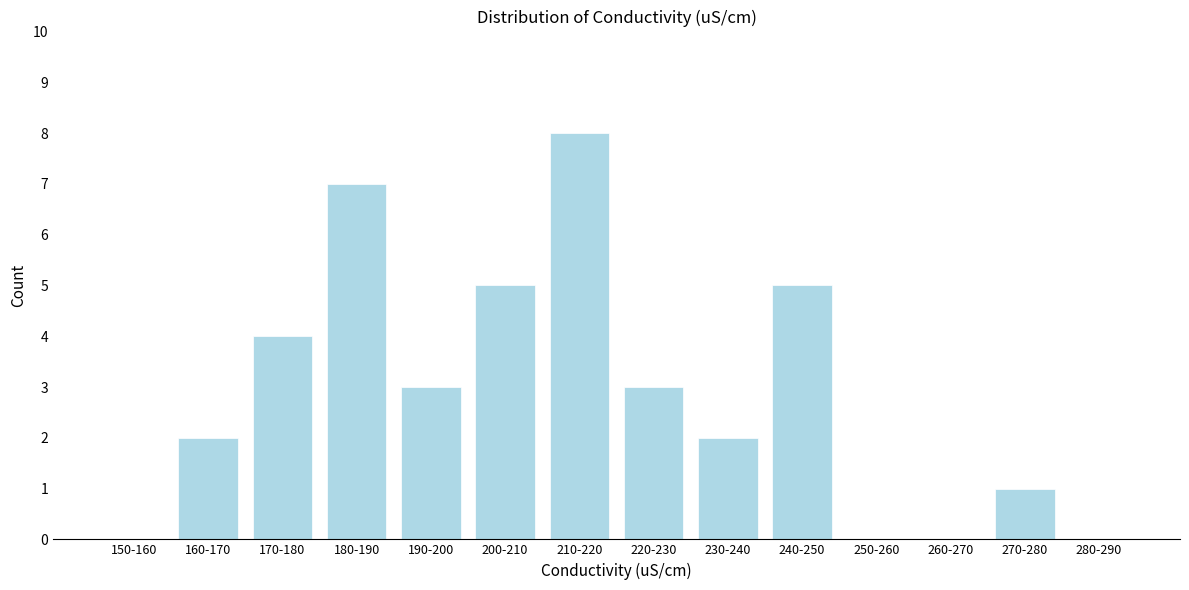

Reading right to left, list all the values displayed in this chart.

280-290=0	270-280=1	260-270=0	250-260=0	240-250=5	230-240=2	220-230=3	210-220=8	200-210=5	190-200=3	180-190=7	170-180=4	160-170=2	150-160=0